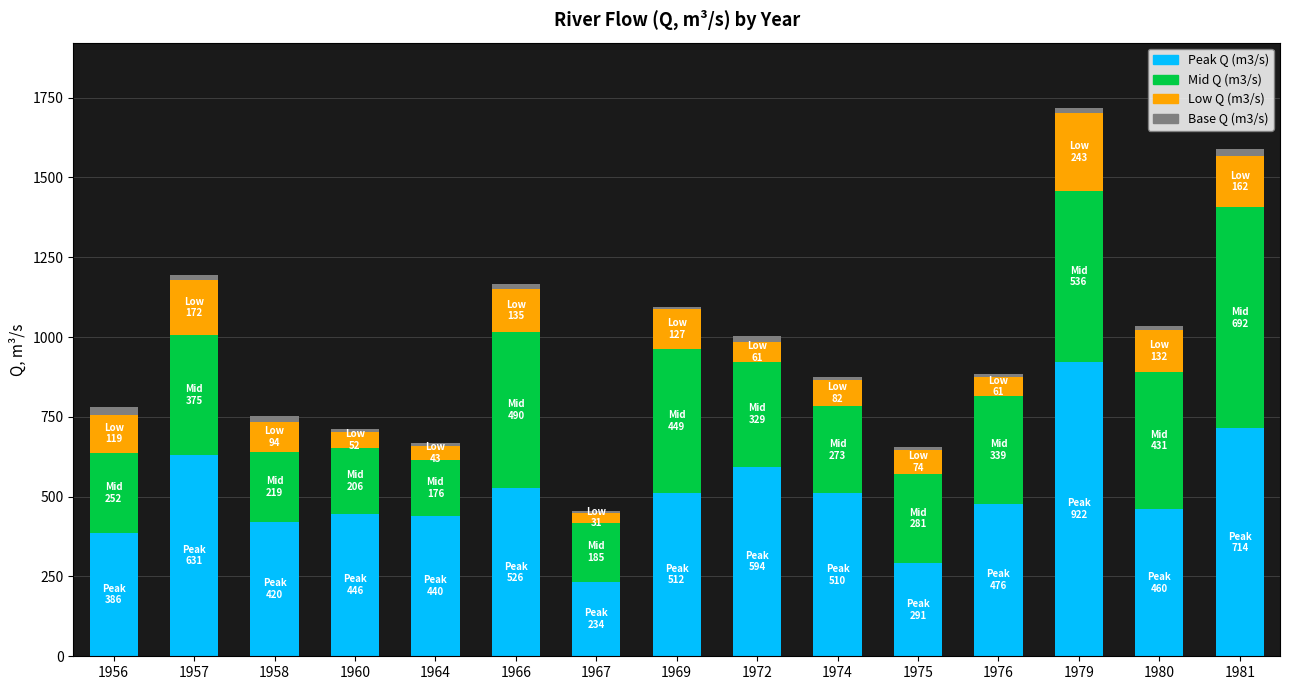

Is it true that Peak Q (m3/s) equals 453.5 at 1975?

False